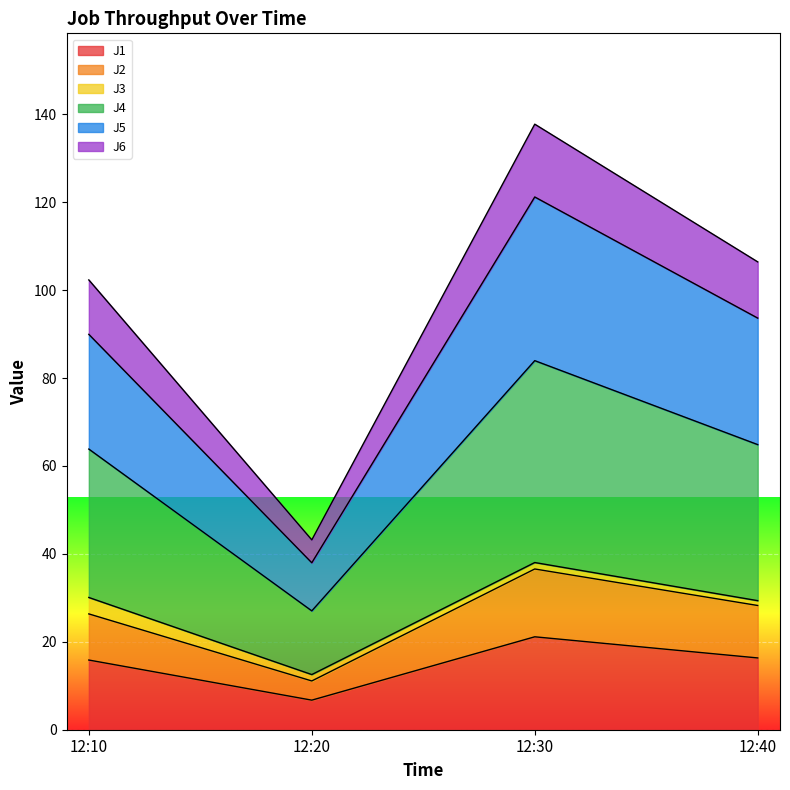

The J1 series shows 6.7 at 12:20. True or false?

True